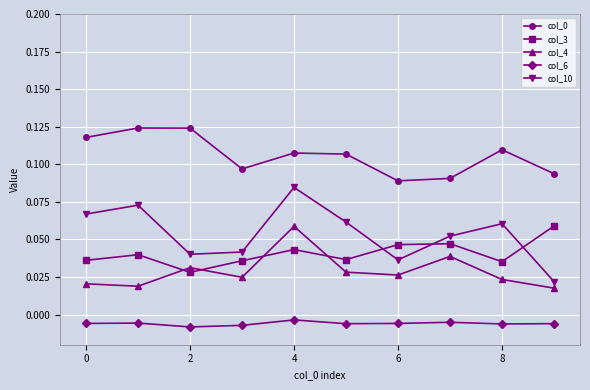

At how many categories does at least one series exceed 0?

10